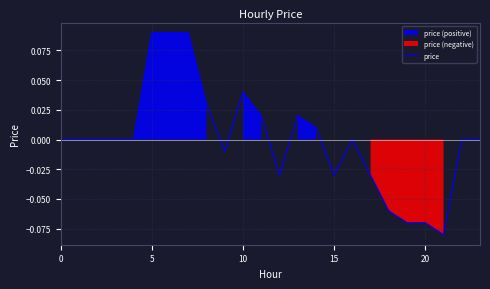

Reading left to right, extract all data points from this chart.

0.0	0.0	0.0	0.0	0.0	0.1	0.1	0.1	0.0	-0.0	0.0	0.0	-0.0	0.0	0.0	-0.0	0.0	-0.0	-0.1	-0.1	-0.1	-0.1	0.0	0.0